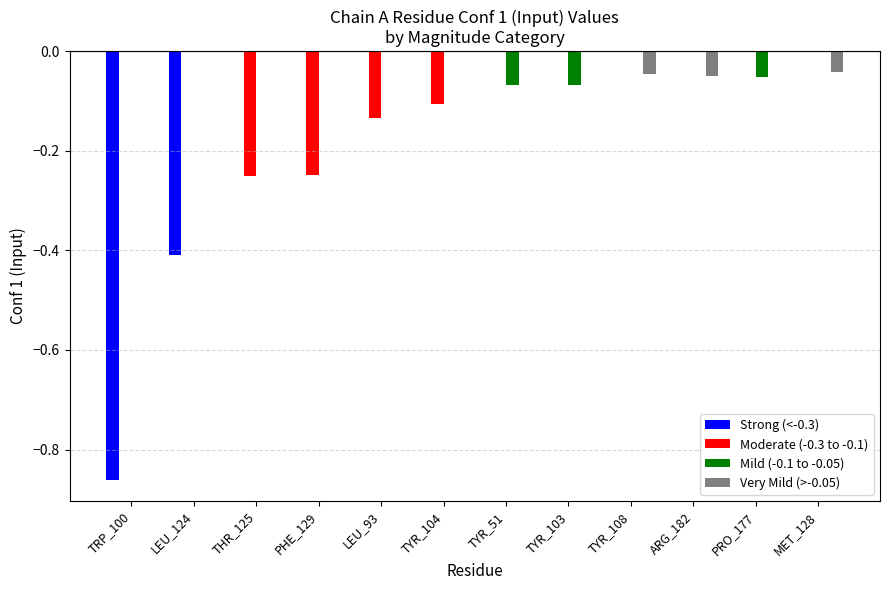

What is the sum of all Moderate (-0.3 to -0.1) values?

-0.7